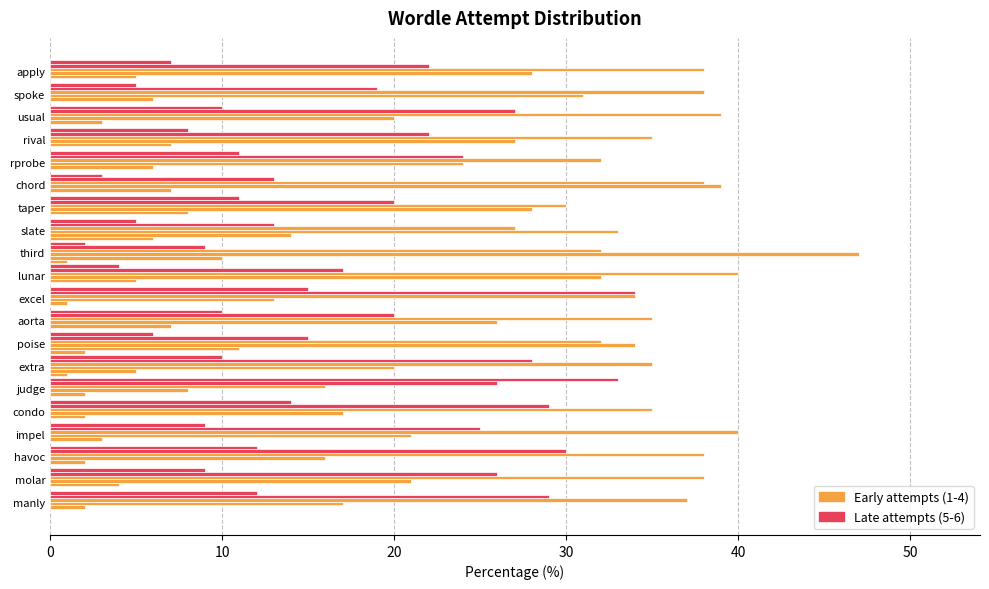

The 2_try_percent series shows 7 at apply. True or false?

False